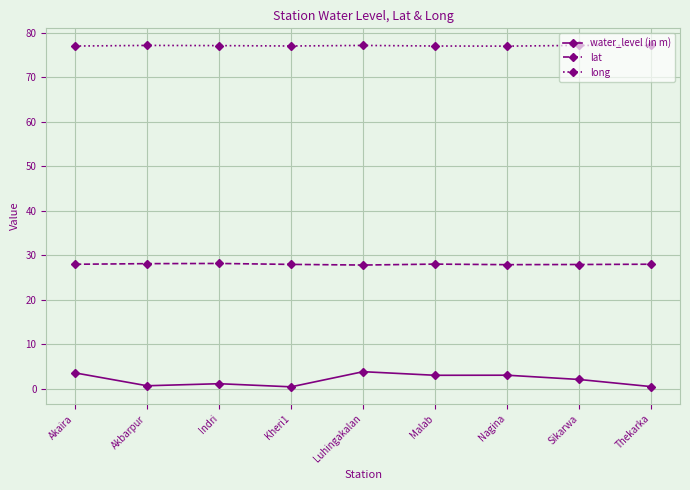

True or false: water_level (in m) and lat intersect in this chart.

False